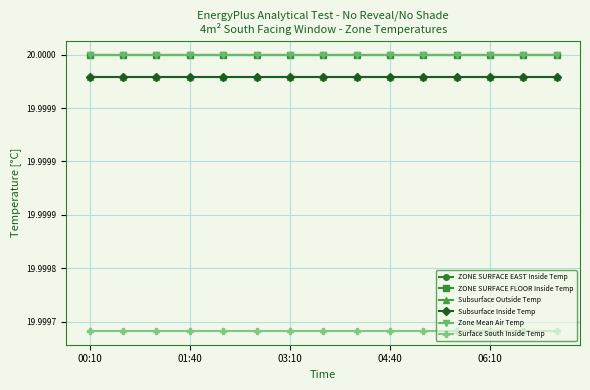

Does the chart have visible grid lines?

Yes